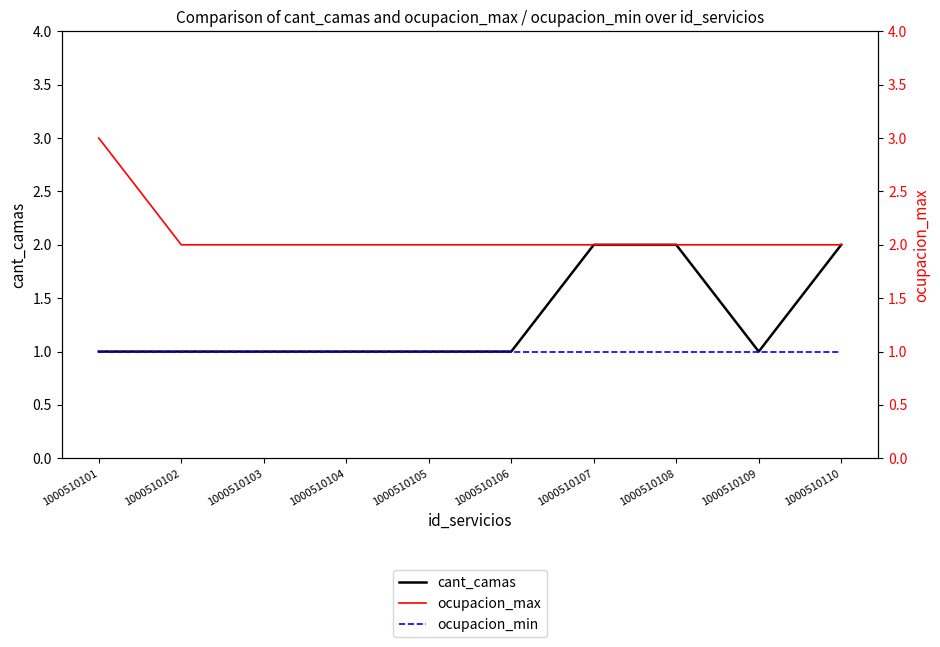

Does the chart have visible grid lines?

No